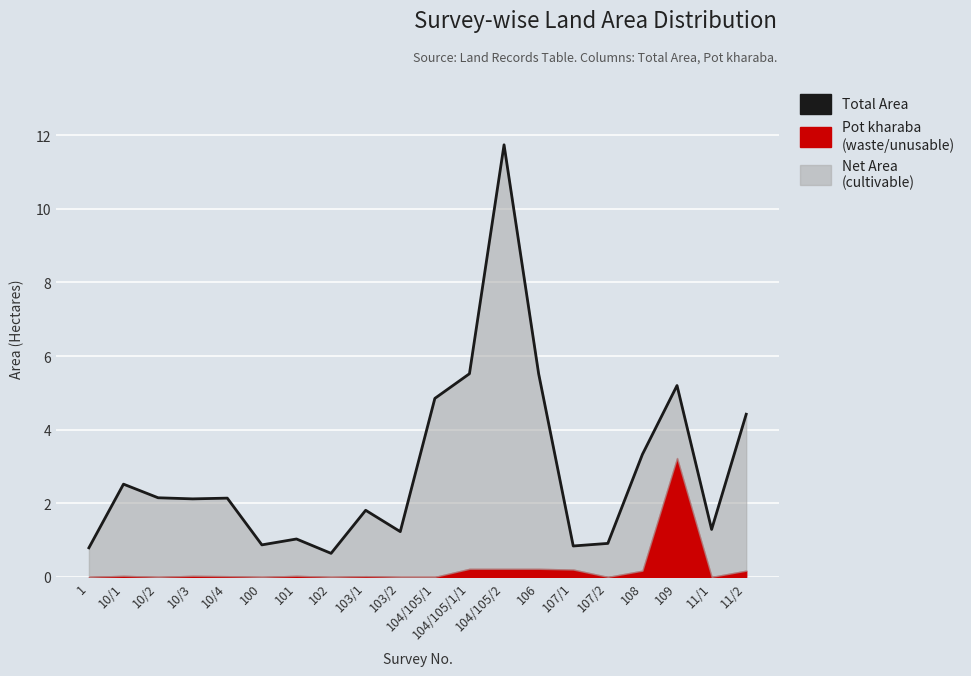

What is the approximate value at 103/1?

1.8